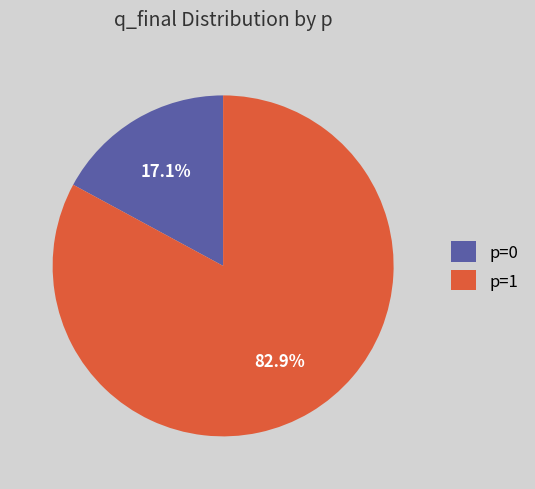

Which slice is the largest?

p=1